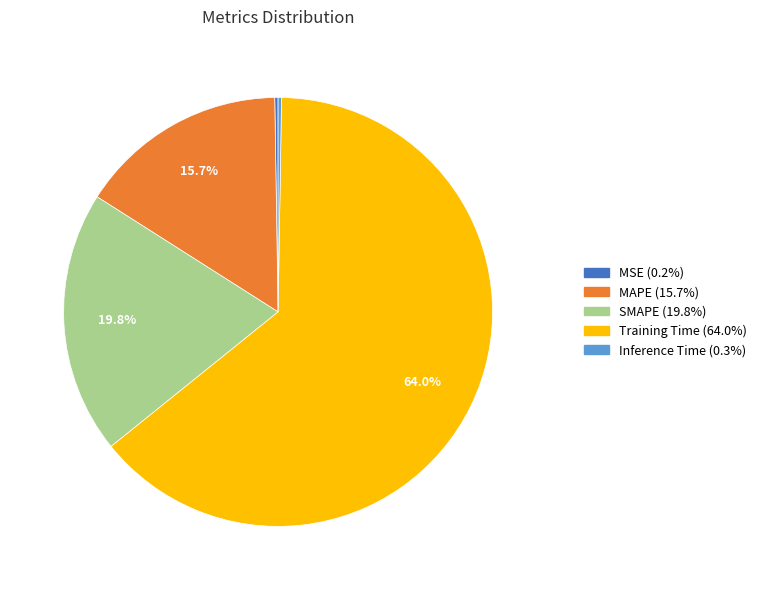

Combined, do MAPE and SMAPE account for over 50%?

No